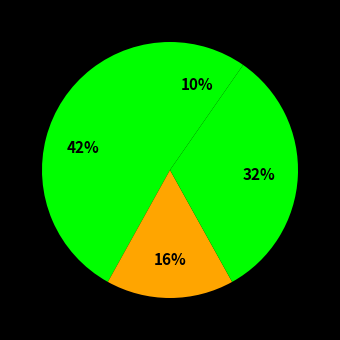

Count the number of slices in the pie.

5